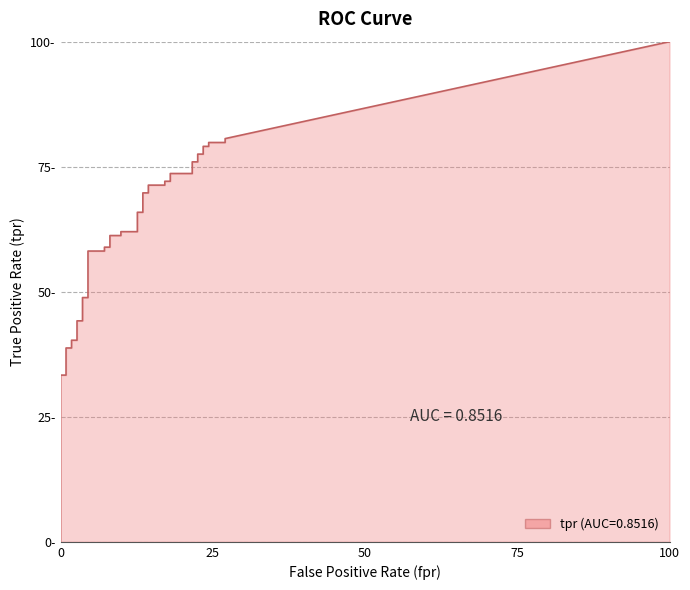

Which series has the largest total across all categories?

tpr